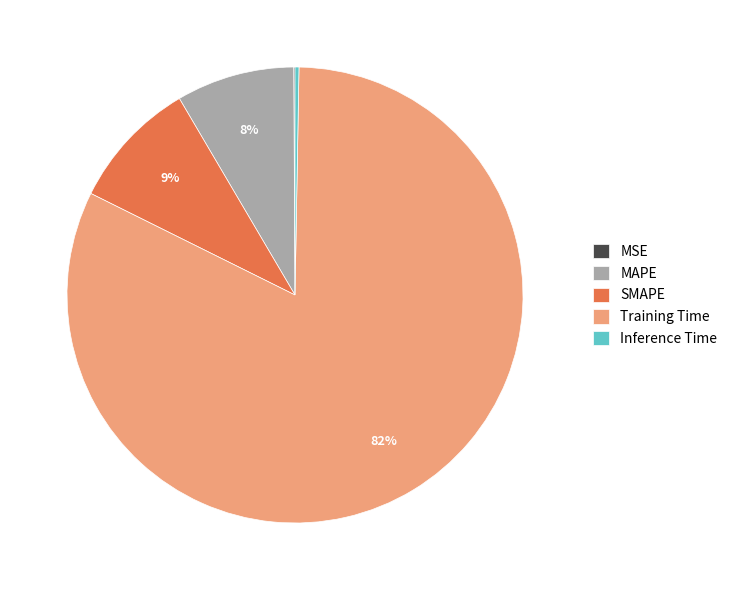

To the nearest percent, what is the difference between the MAPE and Inference Time slice percentages?

8%